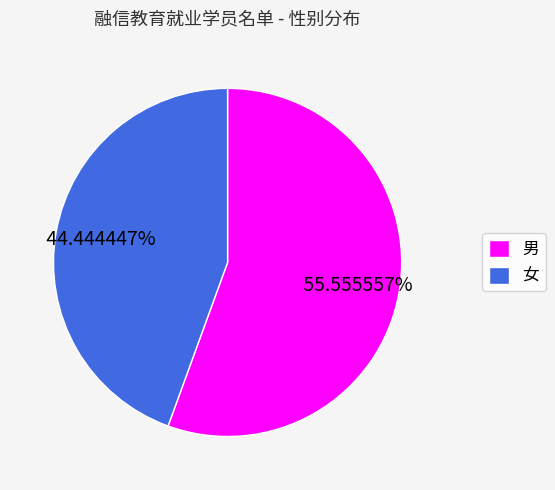

How many slices are in this pie chart?

2